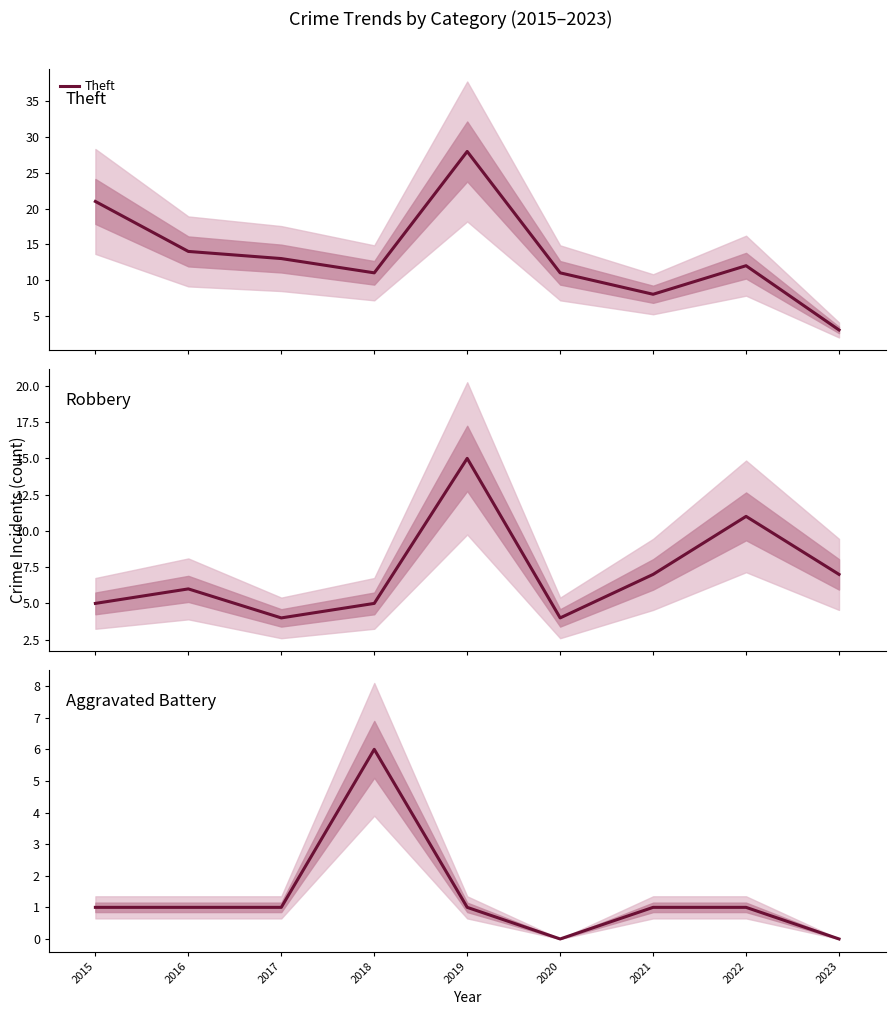

True or false: Theft and Aggravated Battery cross at least once.

False